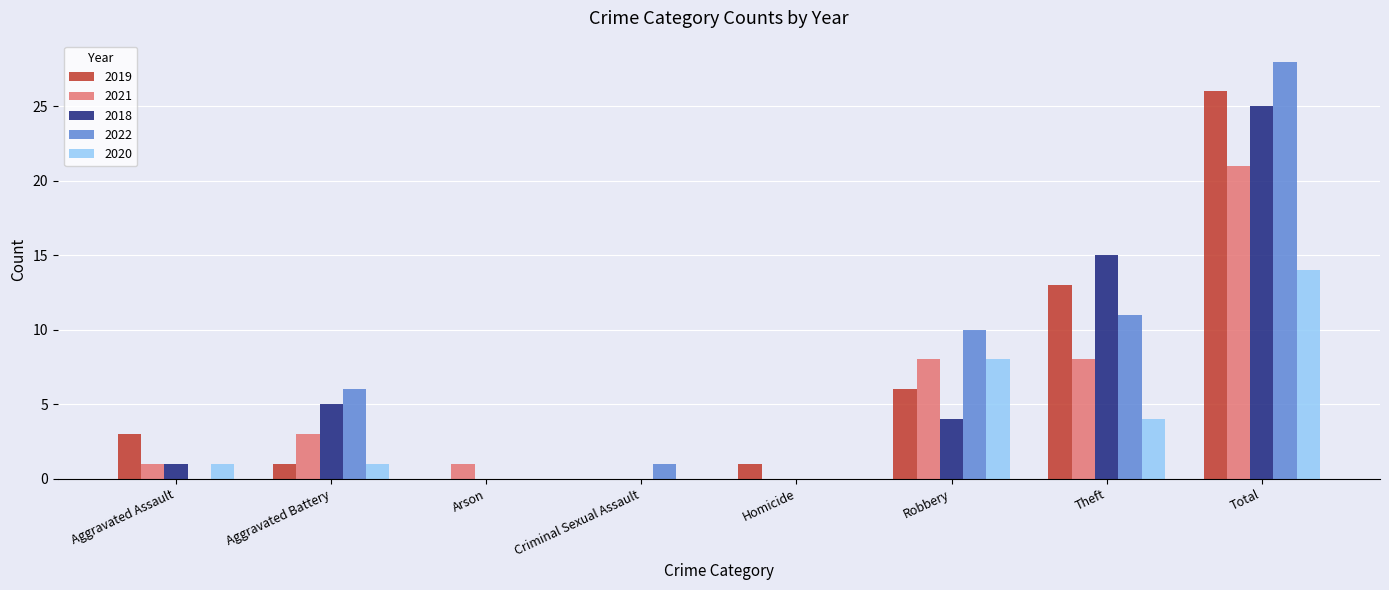

At which label is 2018 closest to 12?

Theft